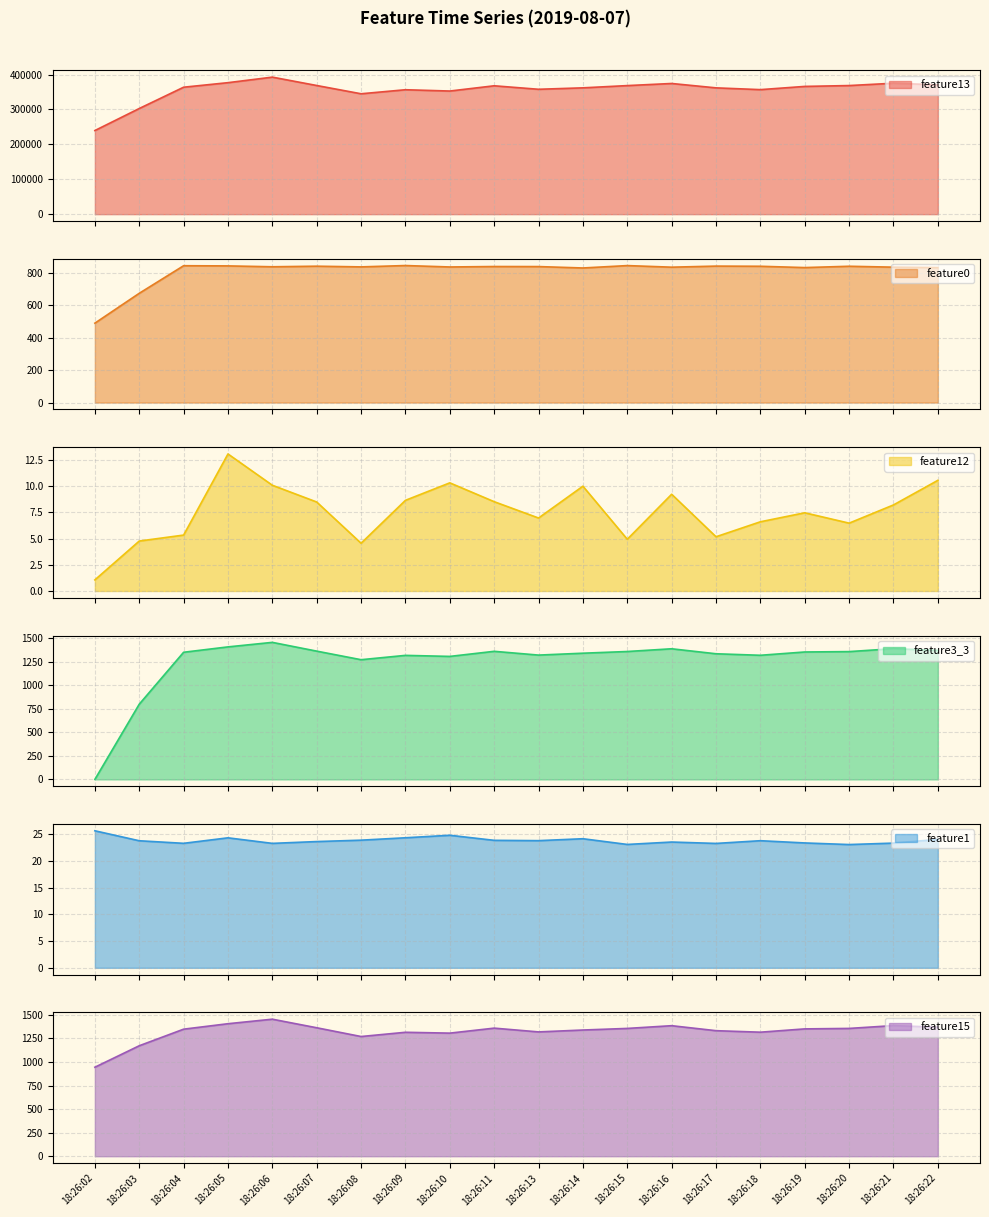

What is the greatest value displayed?

392646.0